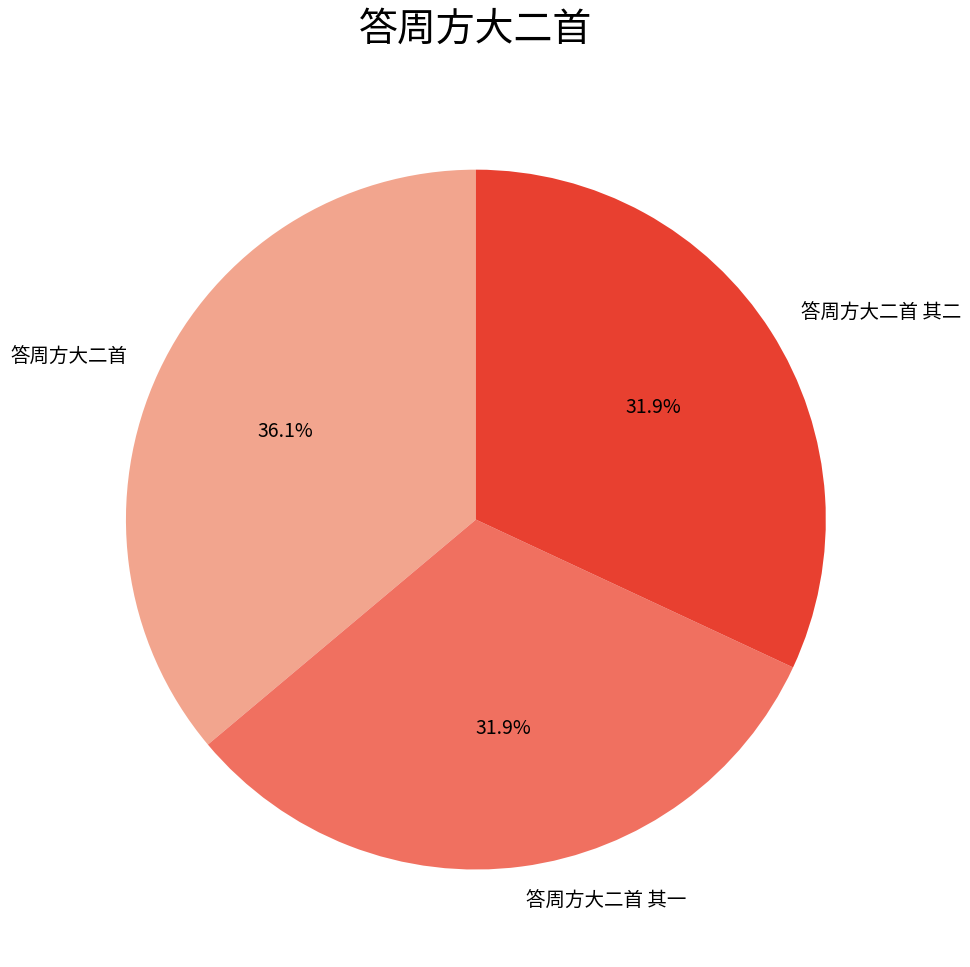

Combined, what portion of the pie is 答周方大二首 其二 and 答周方大二首 其一?

63.9%